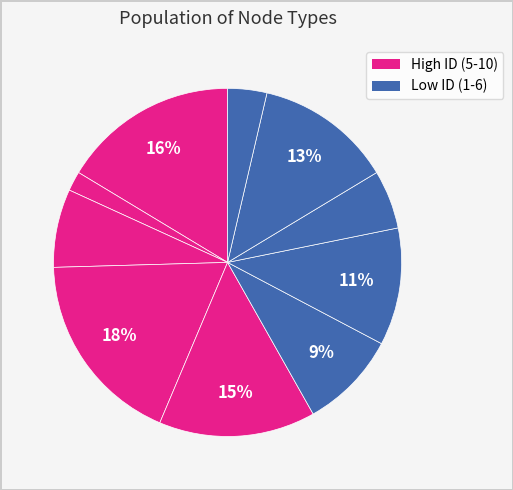

Count the number of slices in the pie.

10